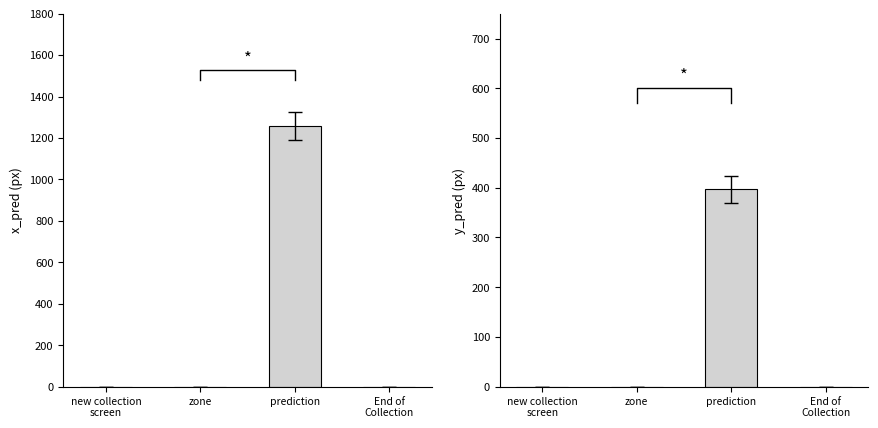

What is the sum of all x_pred values?

1259.5